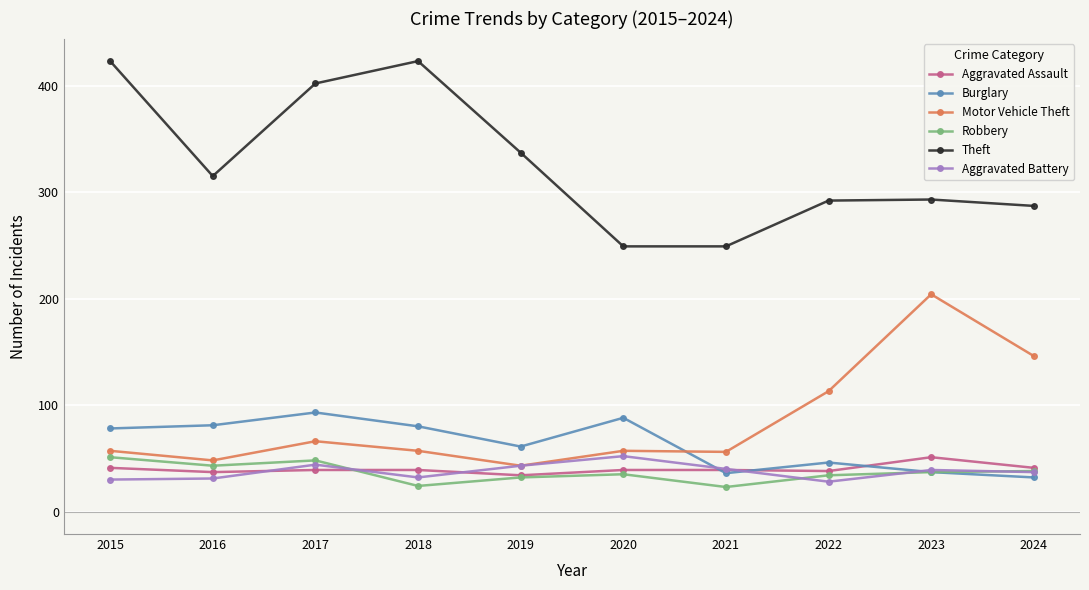

What is the minimum value shown in the chart?

23